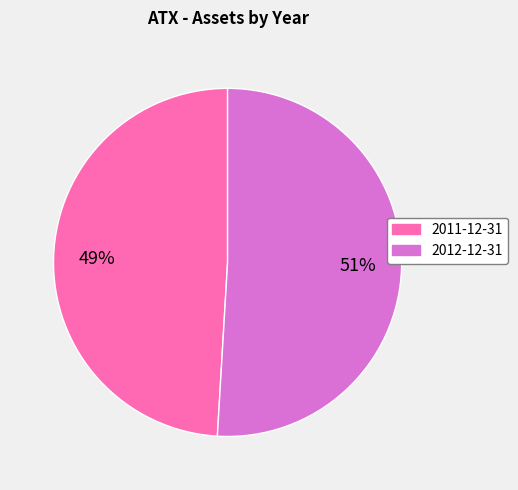

True or false: 2011-12-31 accounts for 39% of the total.

False